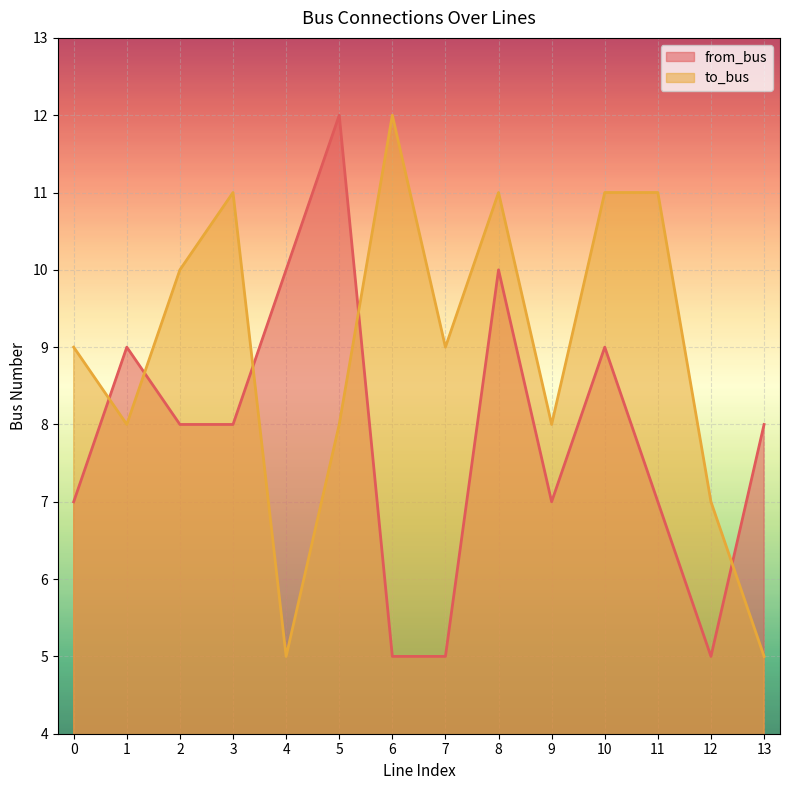

Where do to_bus and from_bus first cross each other?

0 and 1